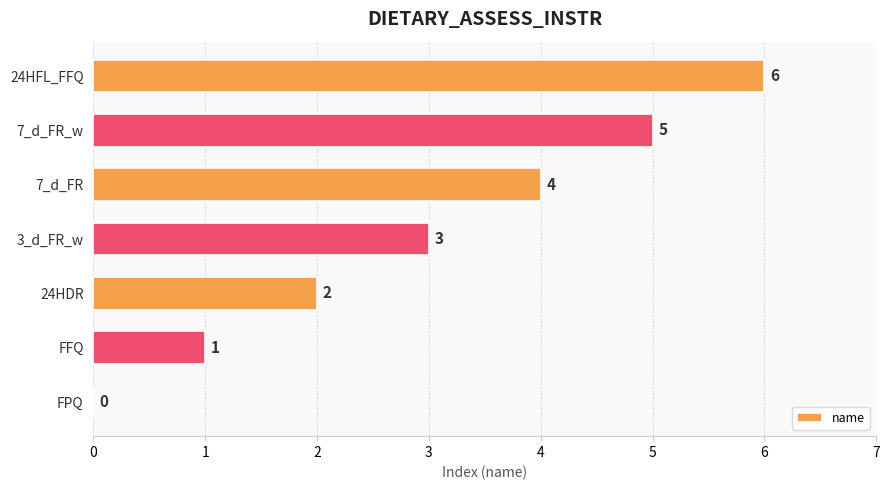

Between 3_d_FR_w and 7_d_FR, which is larger?

7_d_FR